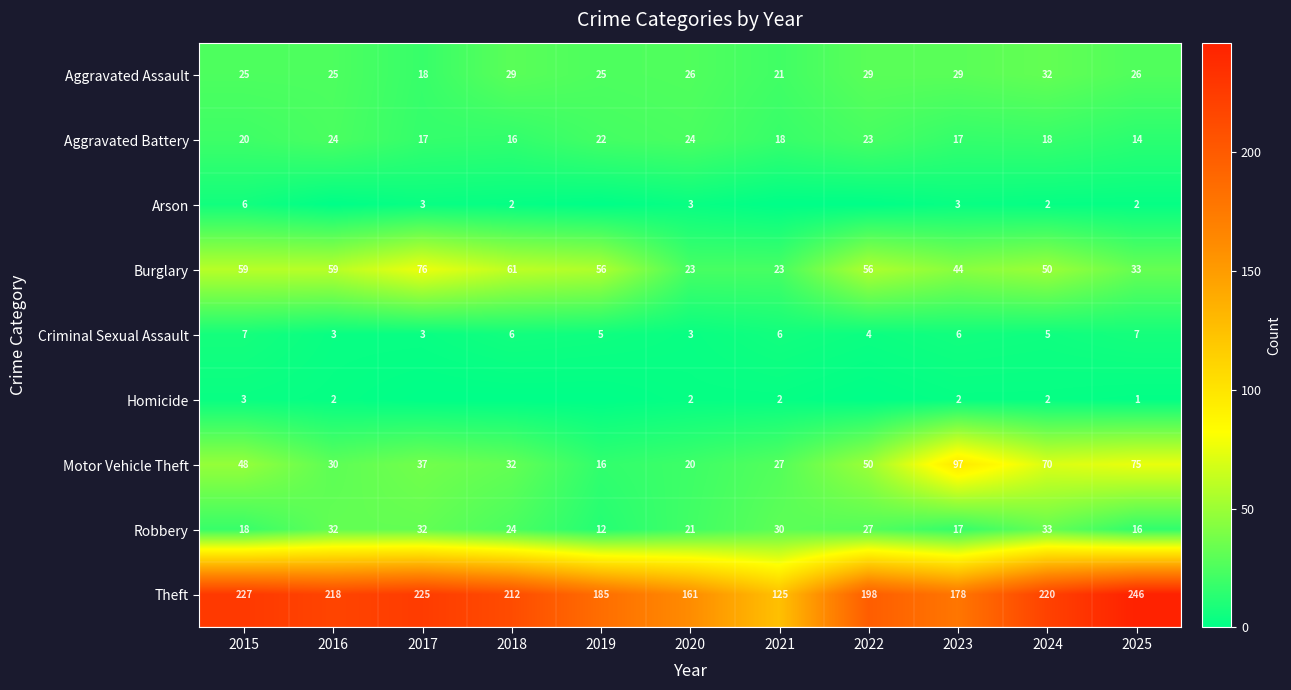

What is the difference between the second highest and minimum values in the Aggravated Assault series?

11